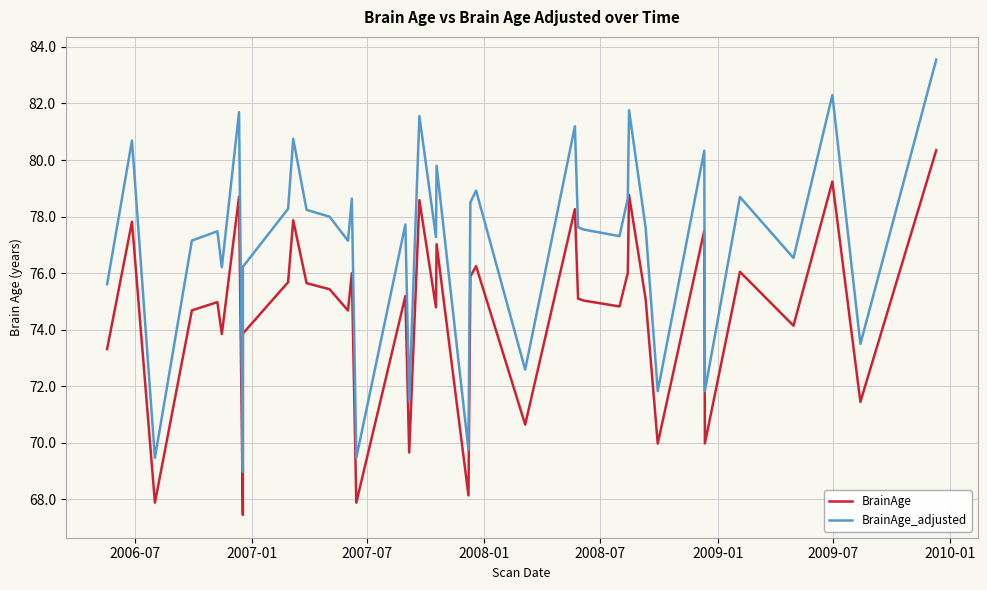

Is it true that BrainAge equals 37.4 at 23?

False